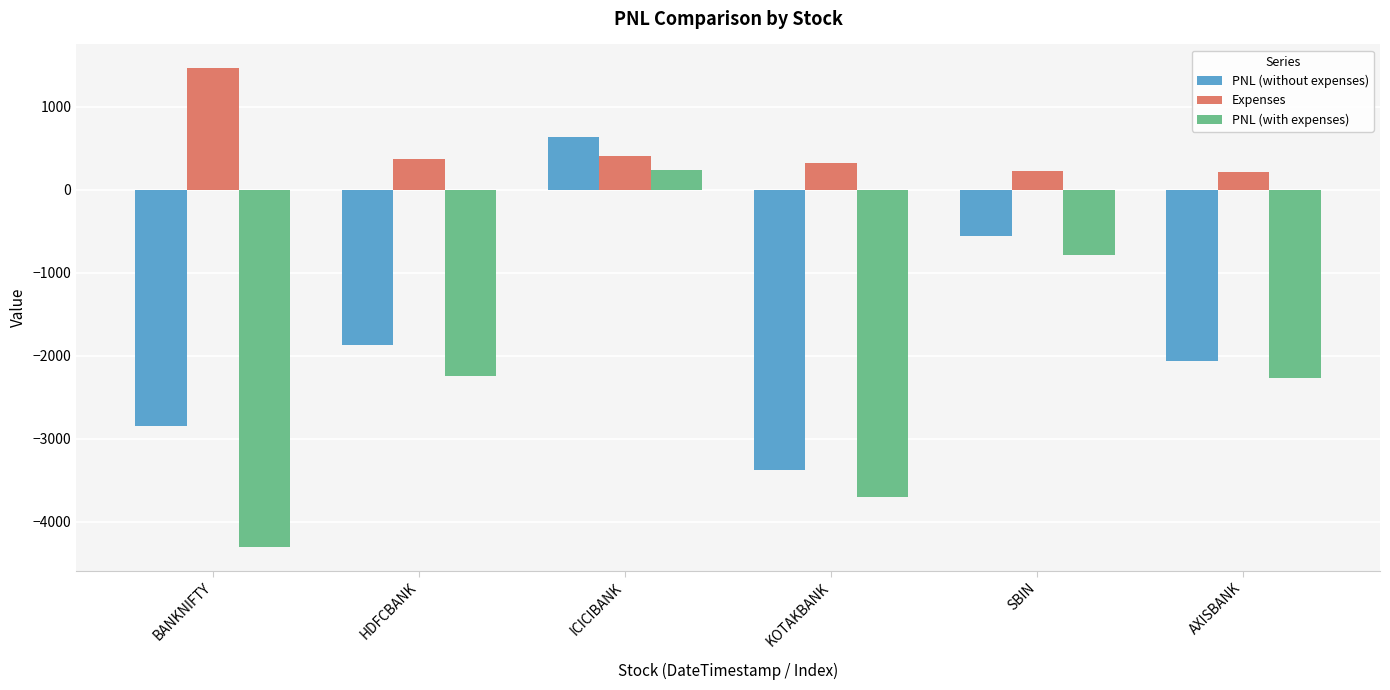

What value does the PNL (with expenses) series have at KOTAKBANK?

-3703.6